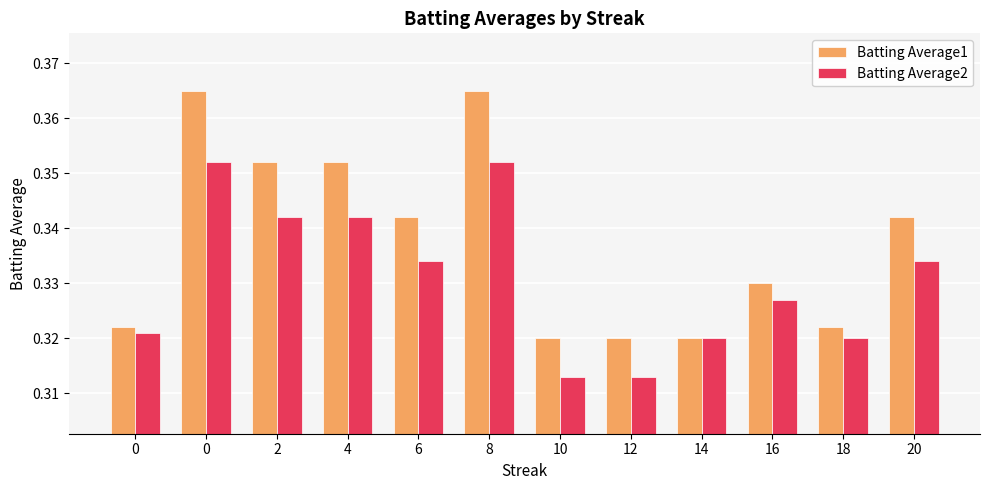

What is the value of the Batting Average1 bar at the 7th from the left?

0.3